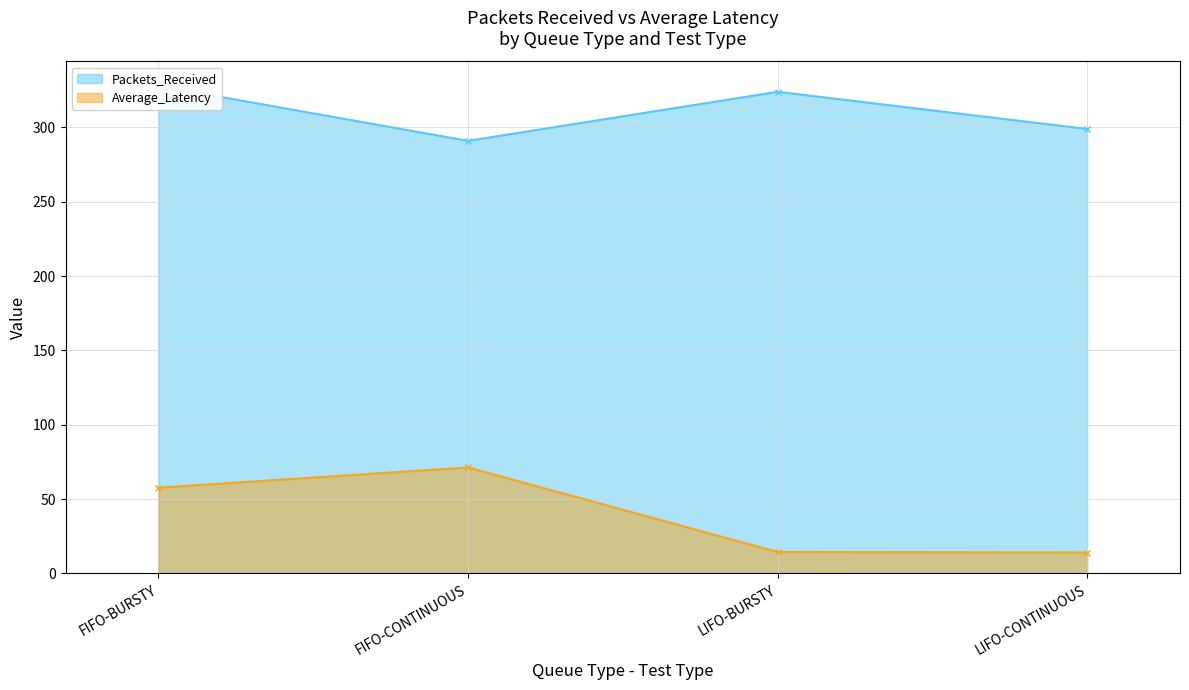

Is it true that Average_Latency equals 92.6 at FIFO-BURSTY?

False